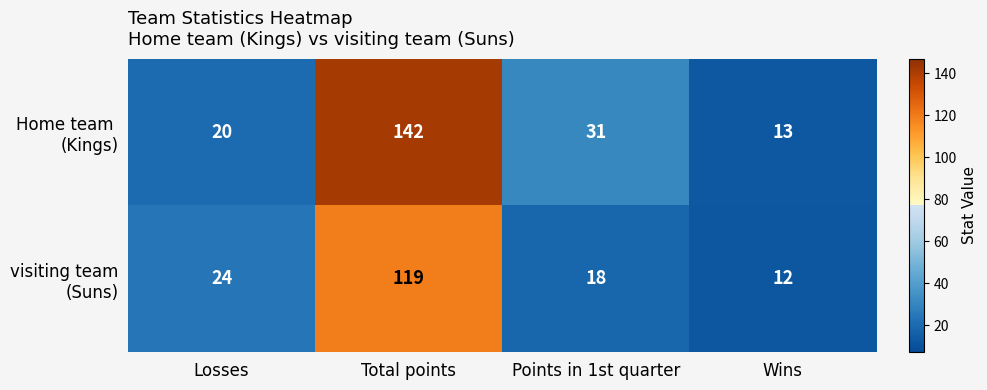

What is the difference between the highest and lowest values at Total points?

23